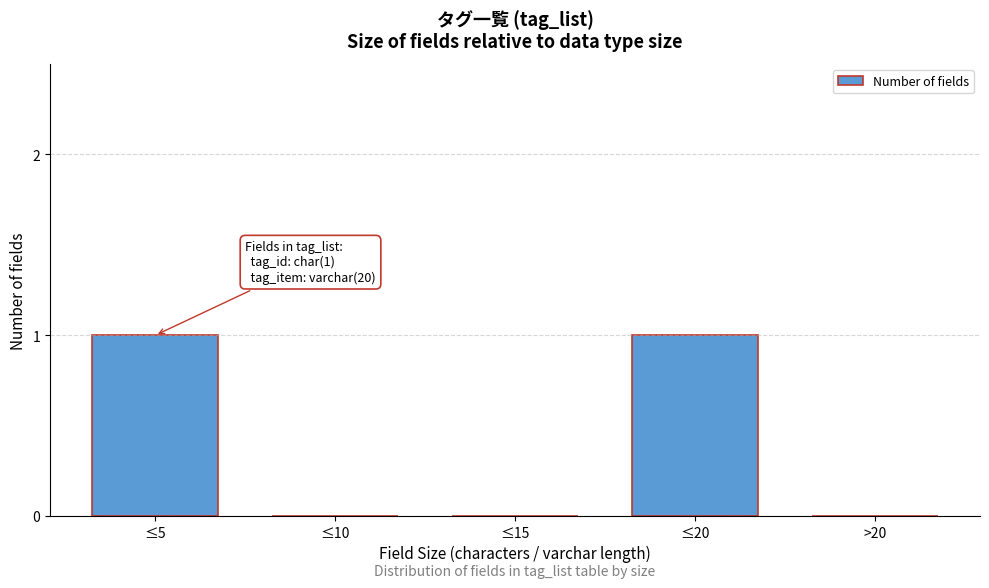

Reading left to right, extract all data points from this chart.

≤5=1	≤10=0	≤15=0	≤20=1	>20=0